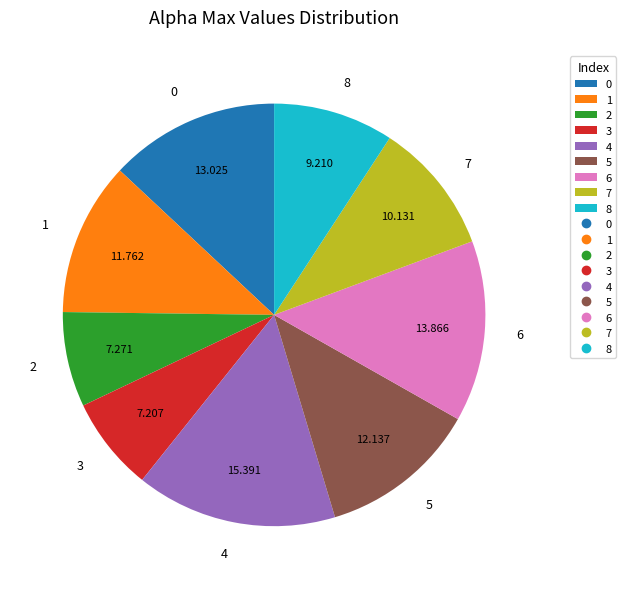

Is there a majority slice in this chart?

No